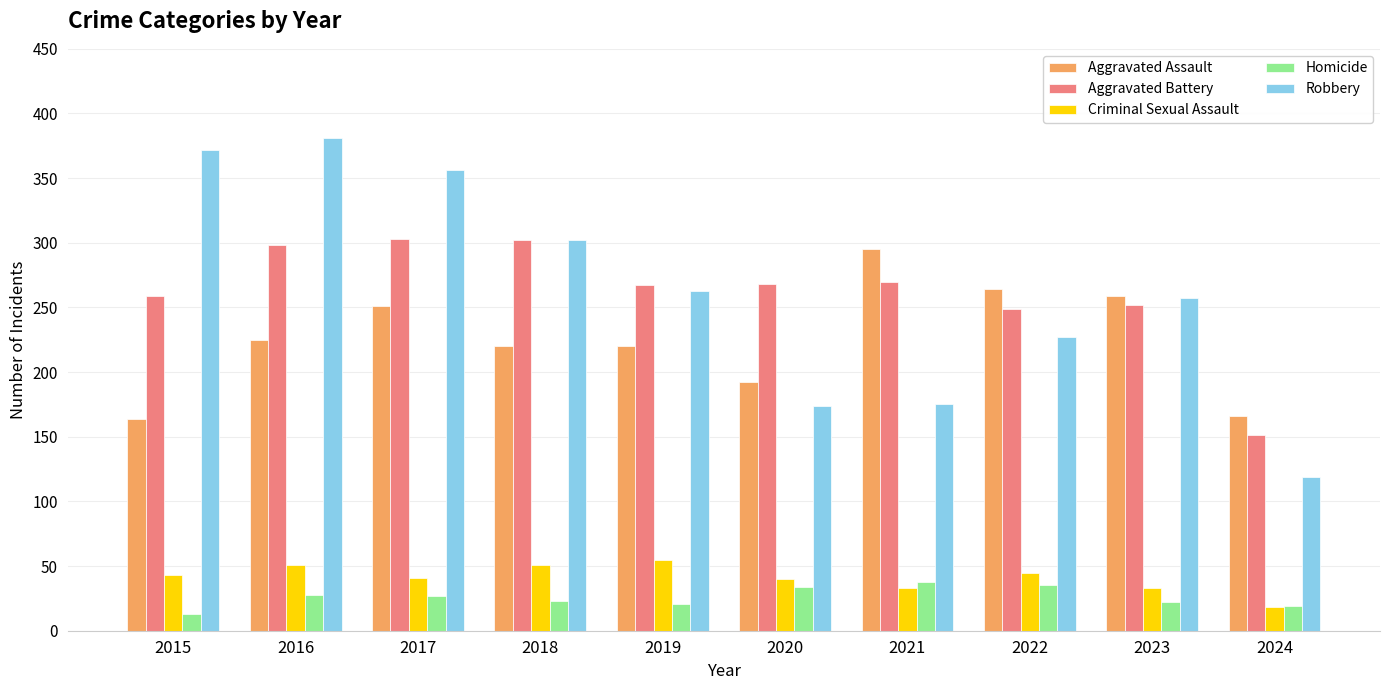

Is the value of Criminal Sexual Assault at 2022 greater than the value of Robbery at 2022?

No